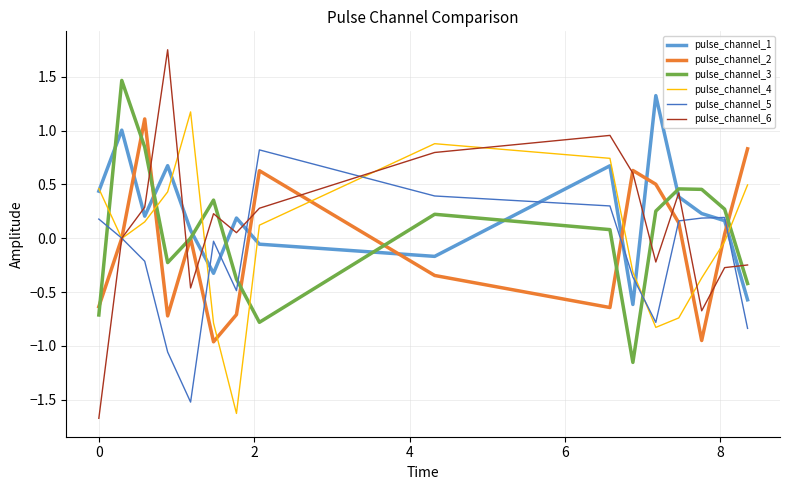

Is this an area chart (filled region under the line)?

No